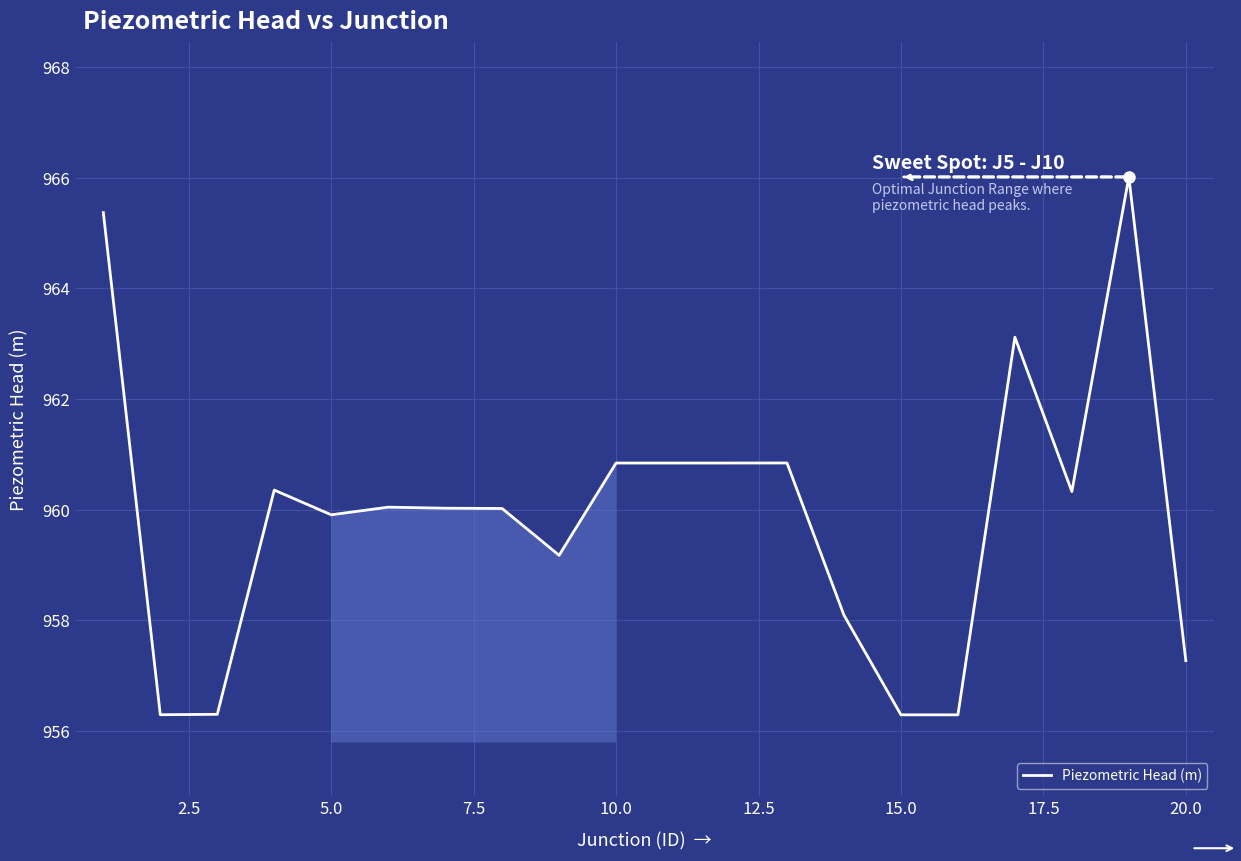

What is the difference between the maximum and minimum values?

9.7